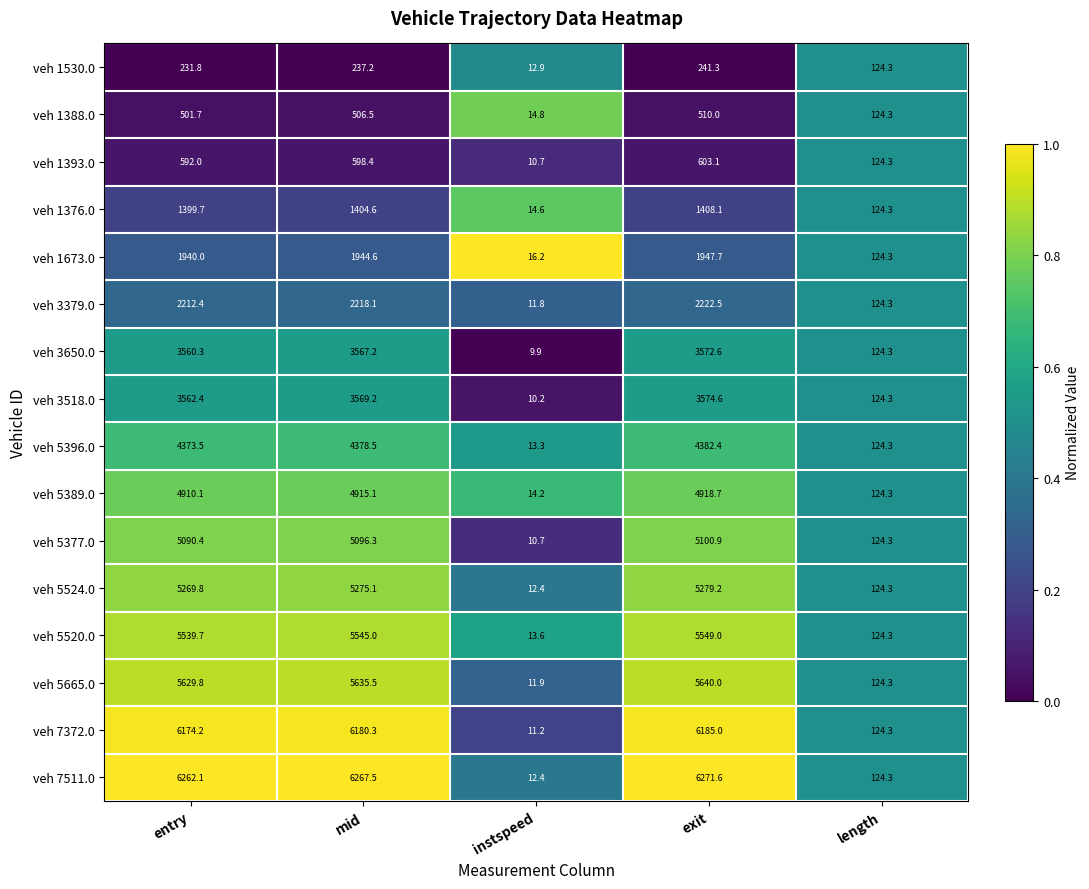

What is the difference between the highest and lowest values at mid?

6030.3